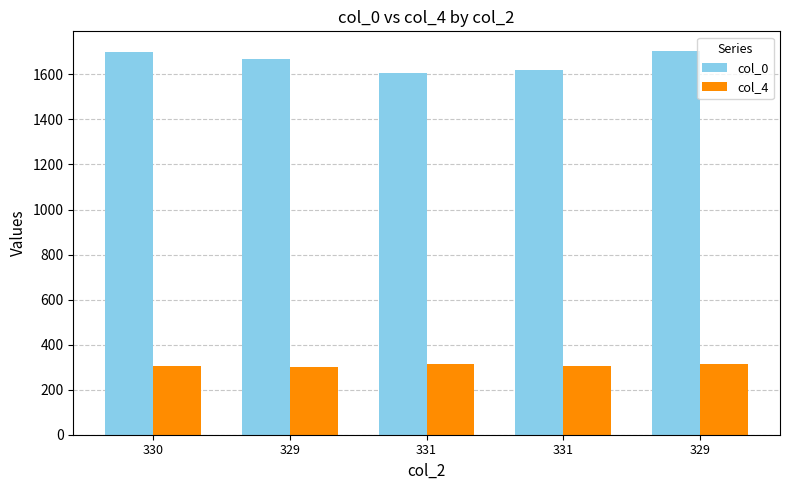

Count the number of categories in the chart.

5